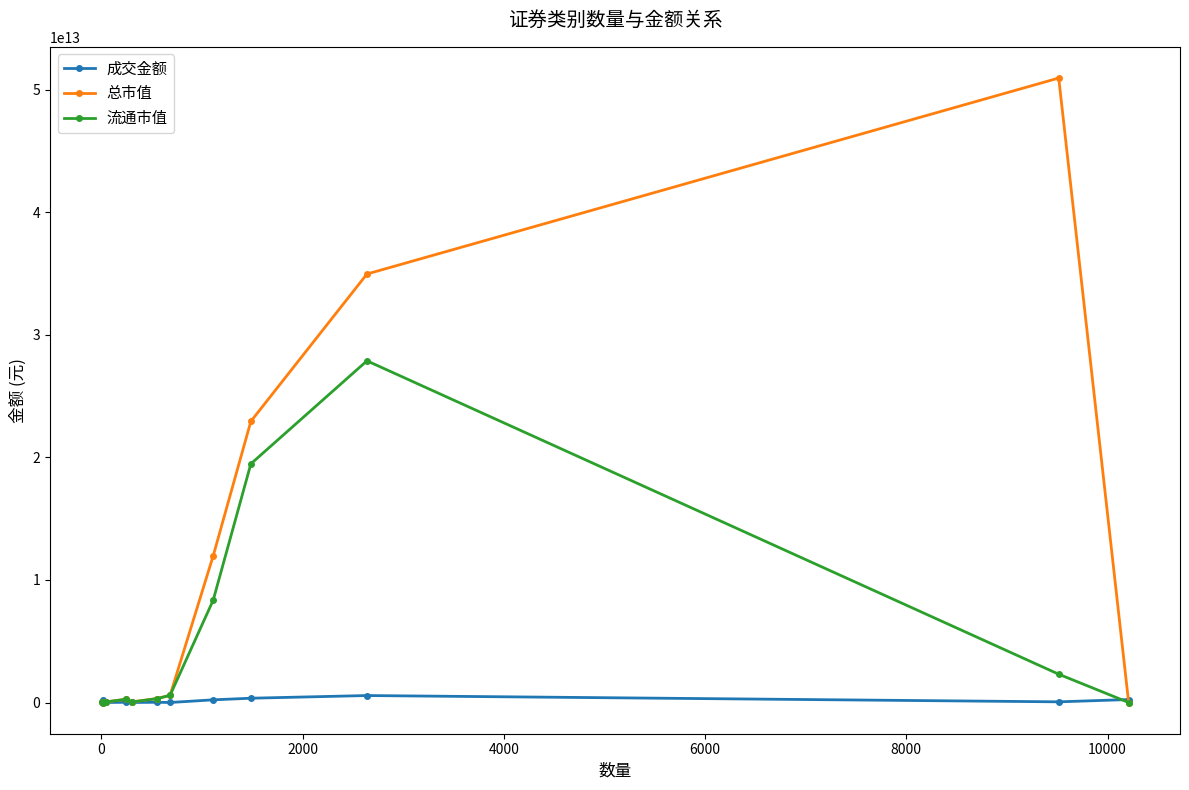

Rank the series by their average value, from lowest to highest.

成交金额, 流通市值, 总市值